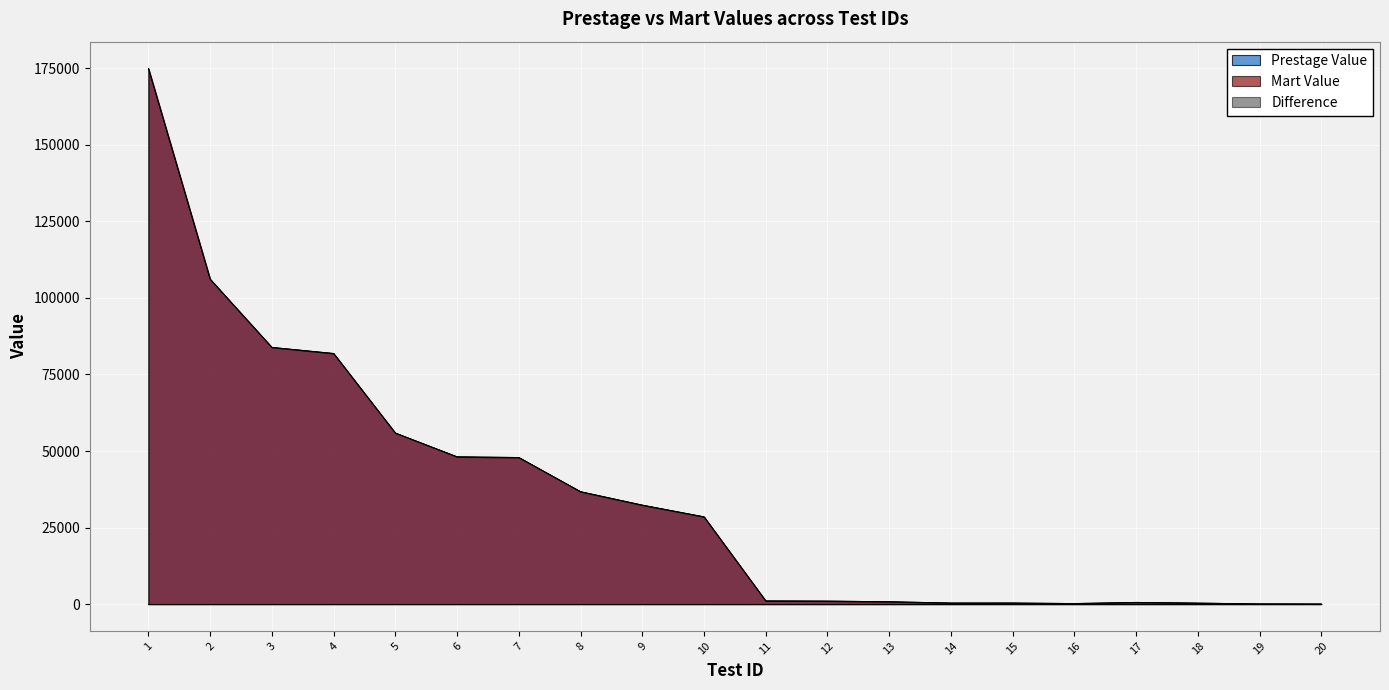

How many lines are shown in the chart?

3